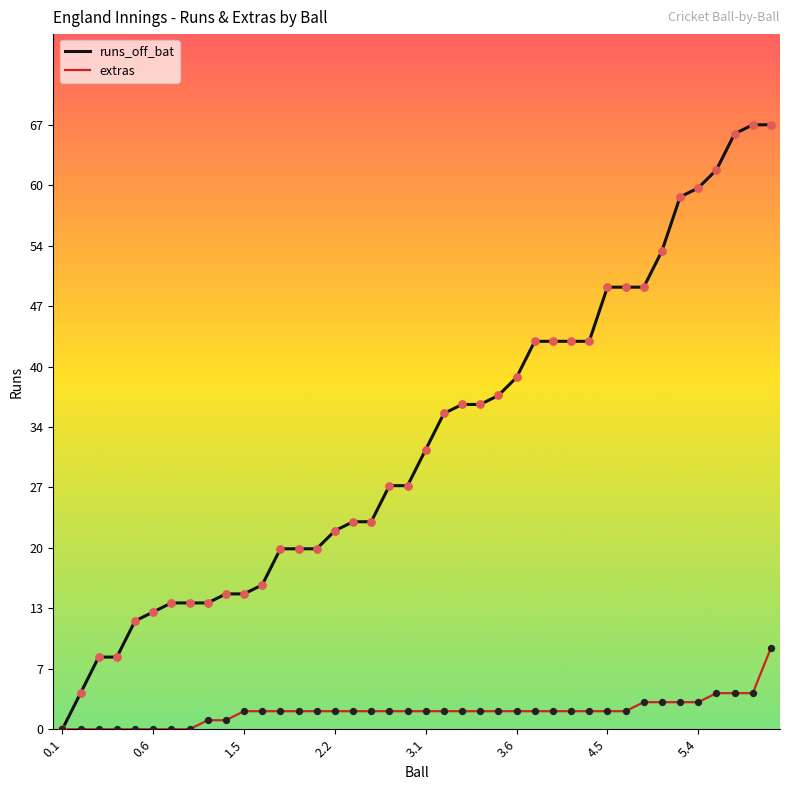

Which series has the largest total across all categories?

runs_off_bat